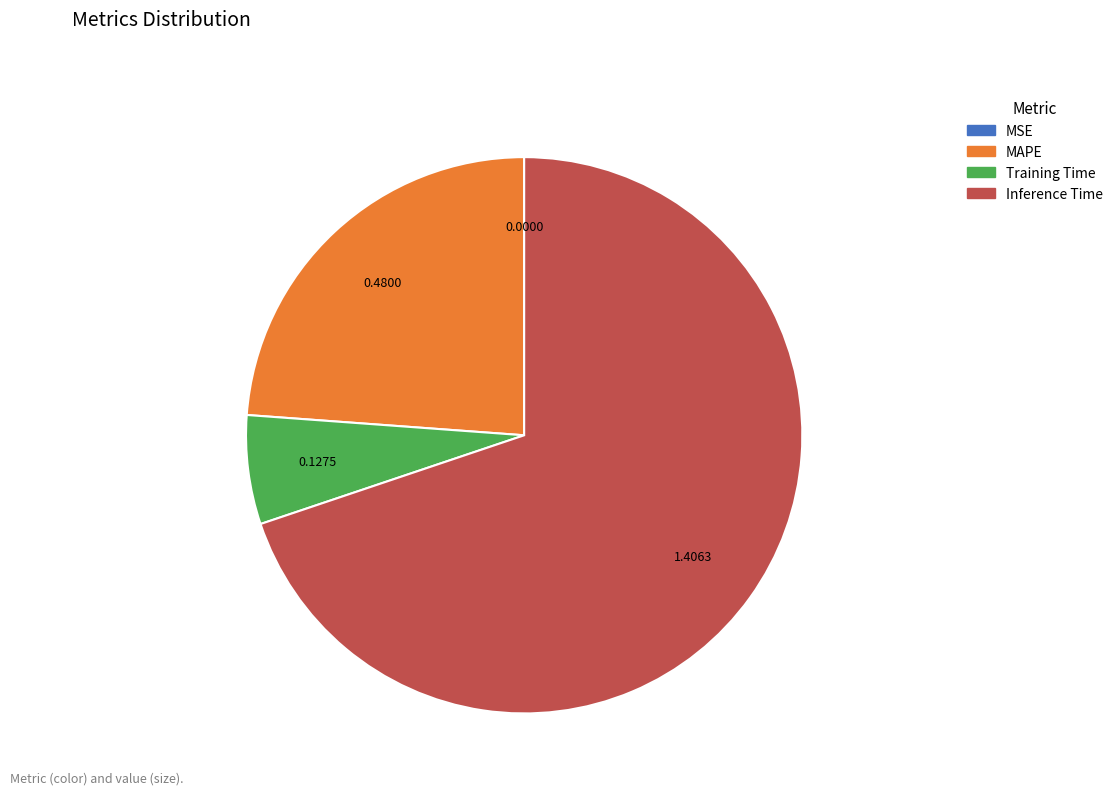

Is there any slice that represents more than half of the pie?

Yes